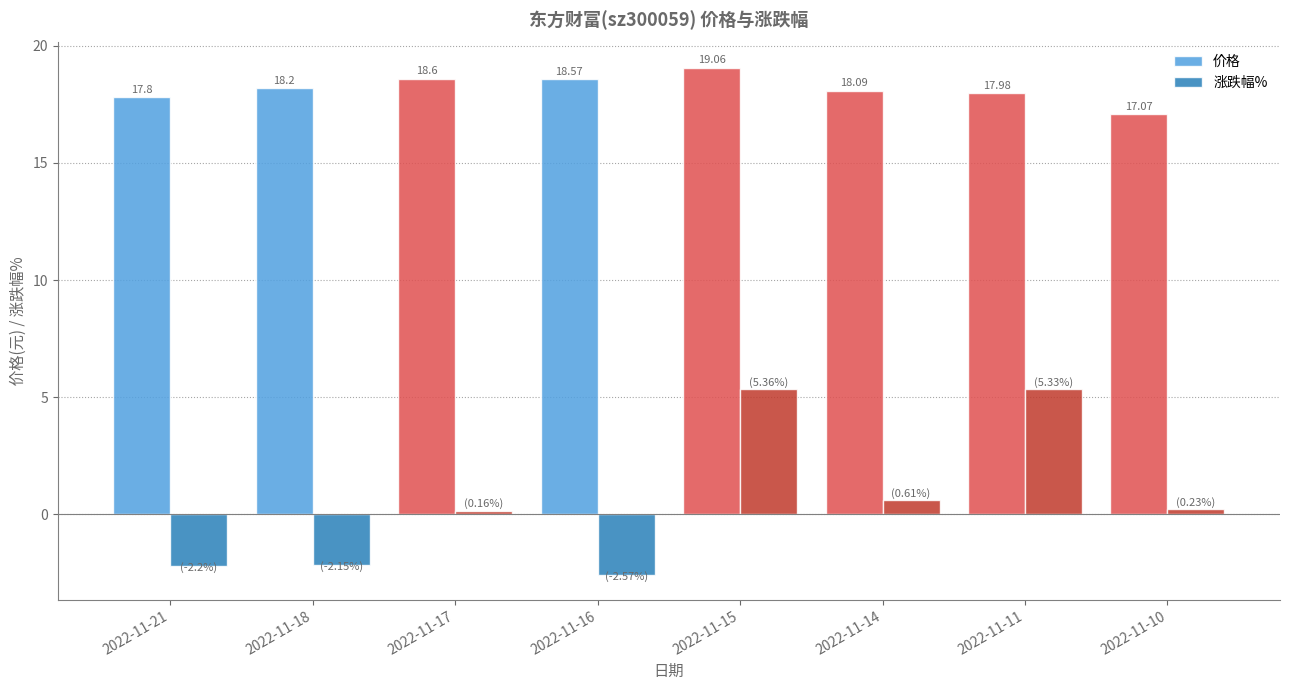

At which category is the sum across all series the highest?

2022-11-15